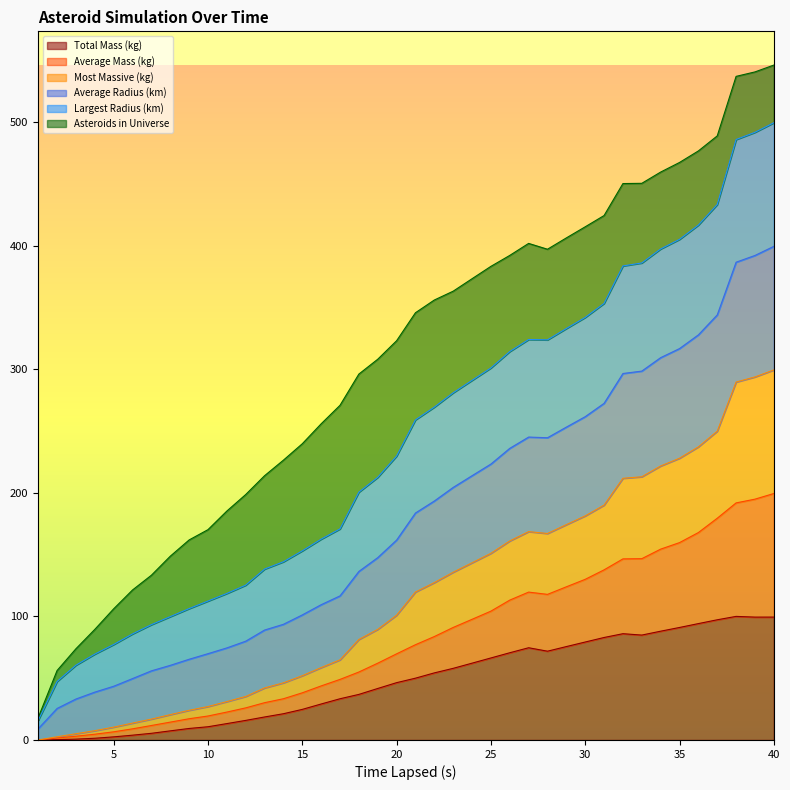

What are all the series names shown in the legend?

Total Mass (kg), Average Mass (kg), Most Massive (kg), Average Radius (km), Largest Radius (km), Asteroids in Universe